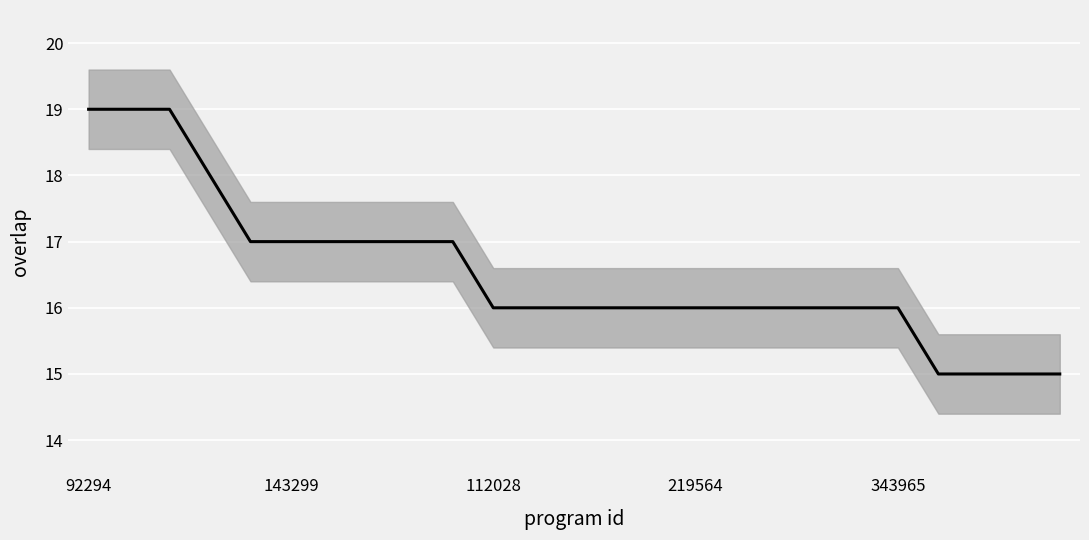

What is the value of the 6th point from the left?

17